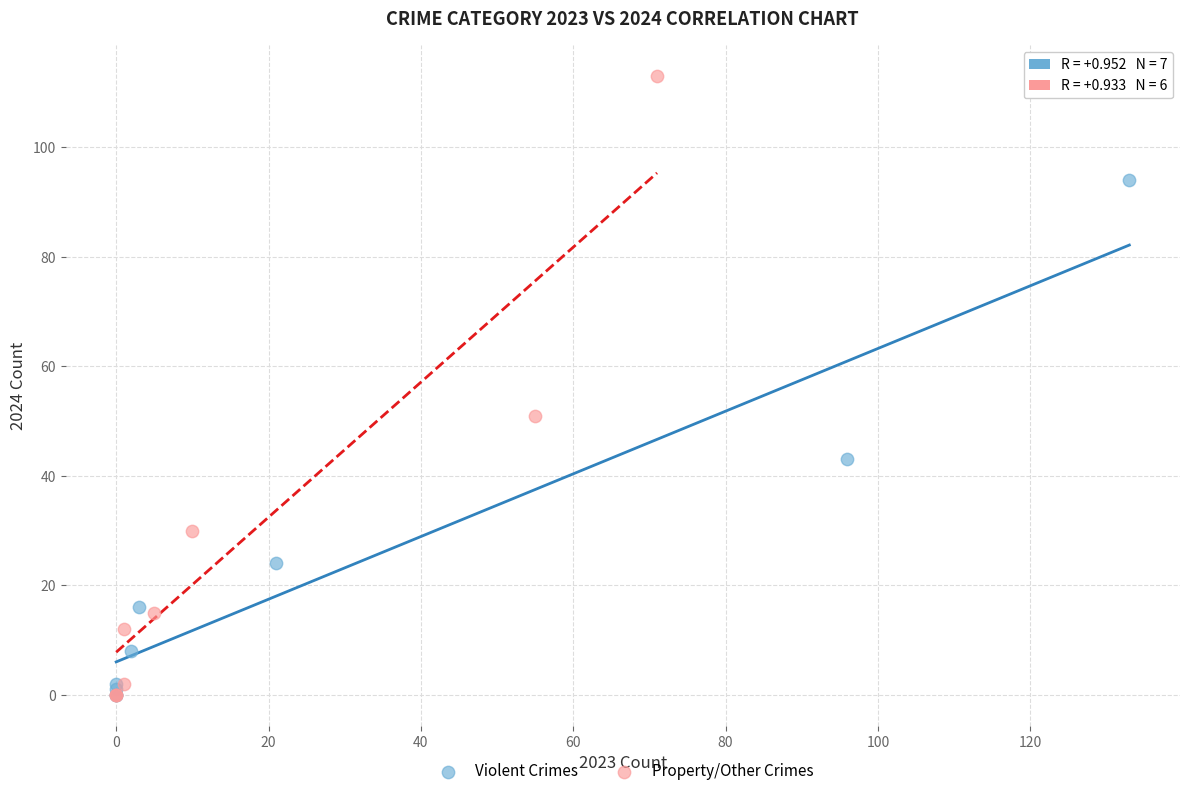

Which series has the largest Y range (max minus min)?

Property/Other Crimes